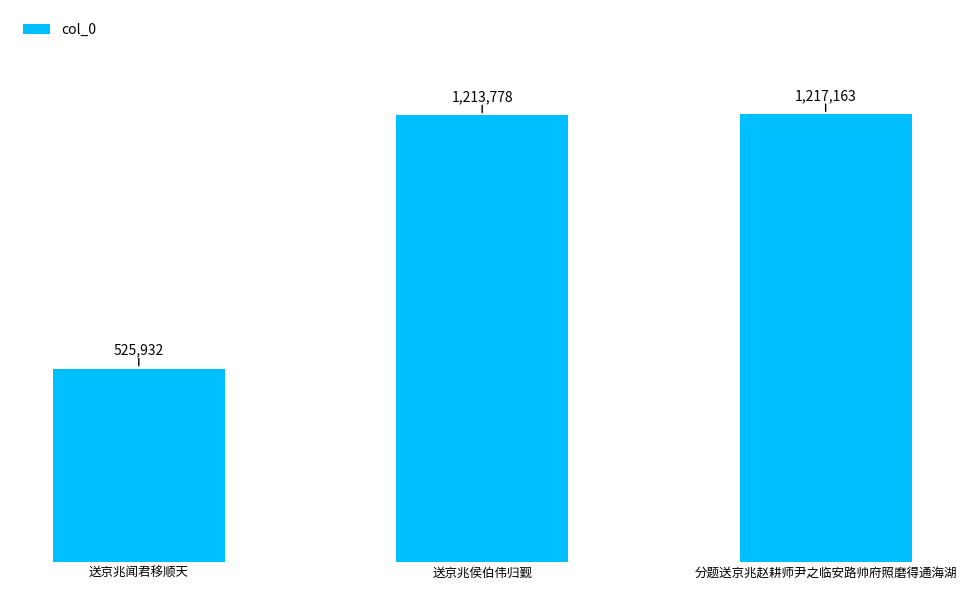

List the labels in order of value, largest first.

分题送京兆赵耕师尹之临安路帅府照磨得通海湖, 送京兆侯伯伟归觐, 送京兆闻君移顺天